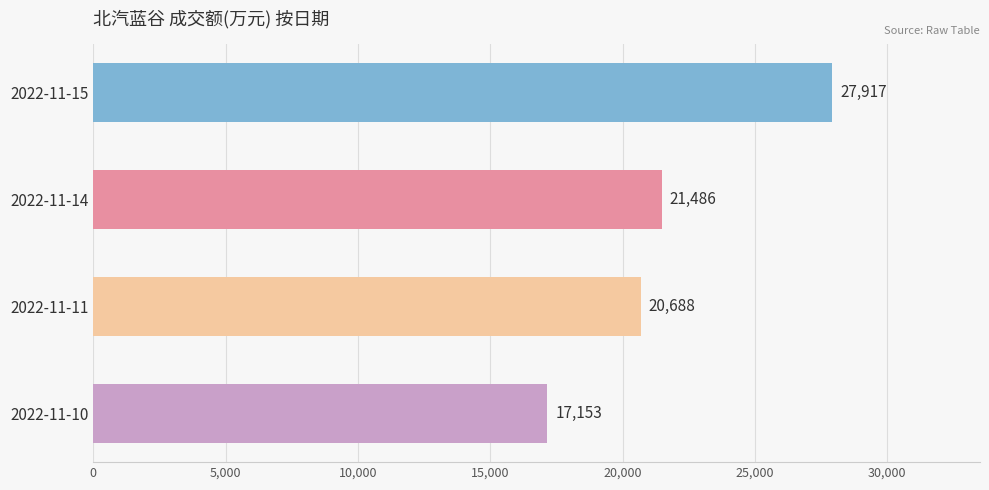

List the labels in order of value, smallest first.

2022-11-10, 2022-11-11, 2022-11-14, 2022-11-15